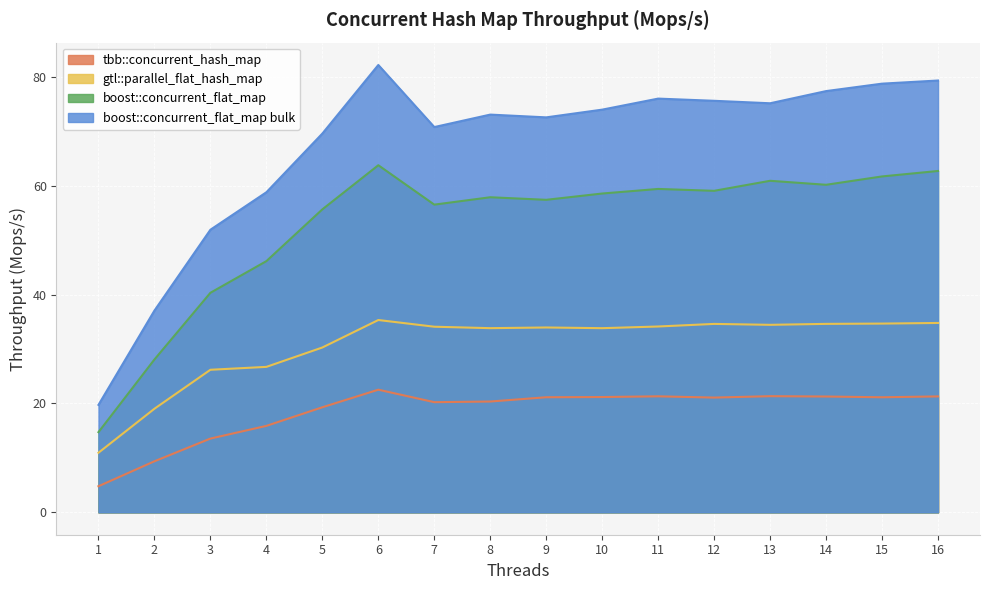

What is the maximum value for gtl::parallel_flat_hash_map?

35.3